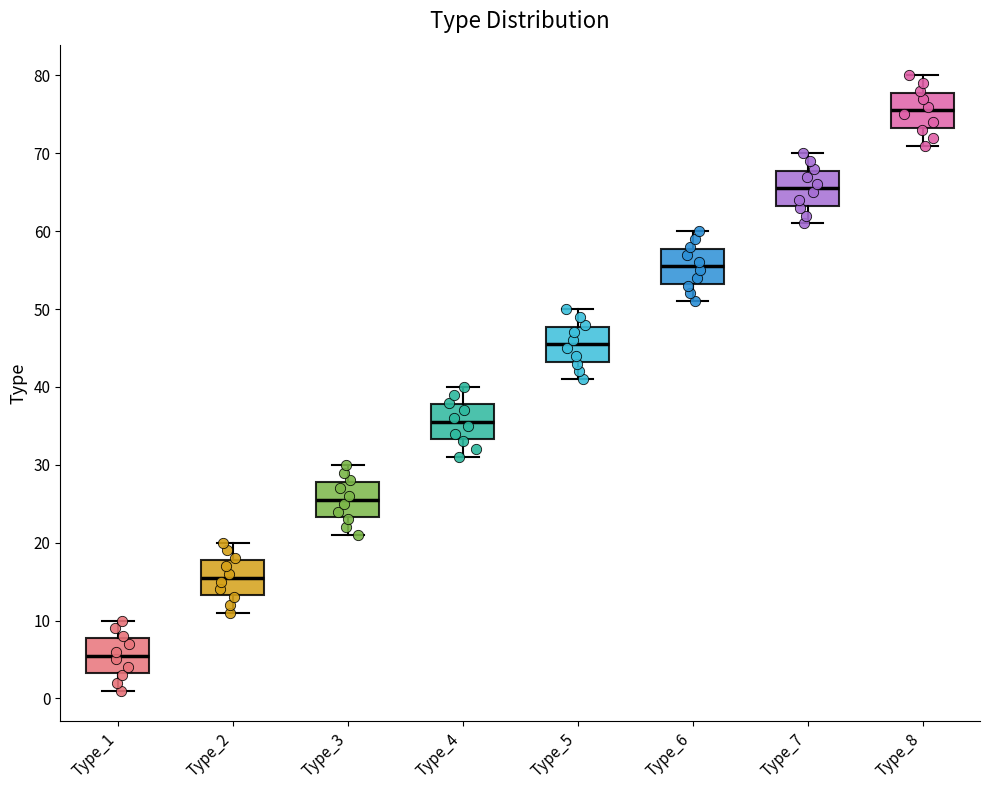

Reading left to right, transcribe this box plot: for each box, give where its median line is, the range the box spans, and where its two whiskers end, as read against the y-axis. The values are not printed on the chart, so give them approximately, as read against the axis.

Type_1: median 6, box 3 to 8, whiskers 1 to 10
Type_2: median 16, box 13 to 18, whiskers 11 to 20
Type_3: median 26, box 23 to 28, whiskers 21 to 30
Type_4: median 36, box 33 to 38, whiskers 31 to 40
Type_5: median 46, box 43 to 48, whiskers 41 to 50
Type_6: median 56, box 53 to 58, whiskers 51 to 60
Type_7: median 66, box 63 to 68, whiskers 61 to 70
Type_8: median 76, box 73 to 78, whiskers 71 to 80